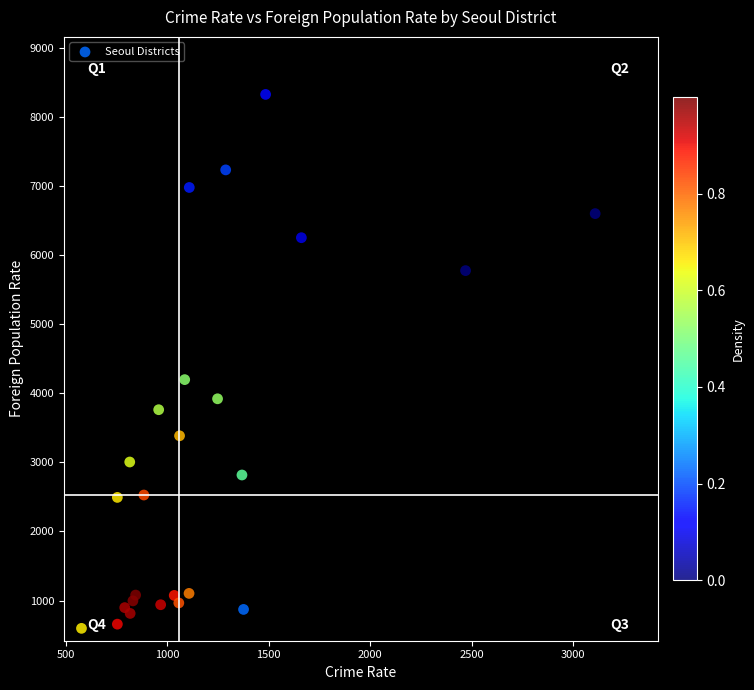

What Y value in the scatter plot is closest to 4461?

4197.7